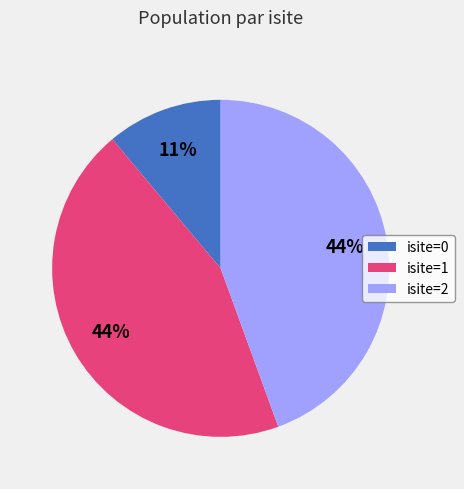

Does any single category account for the majority?

No